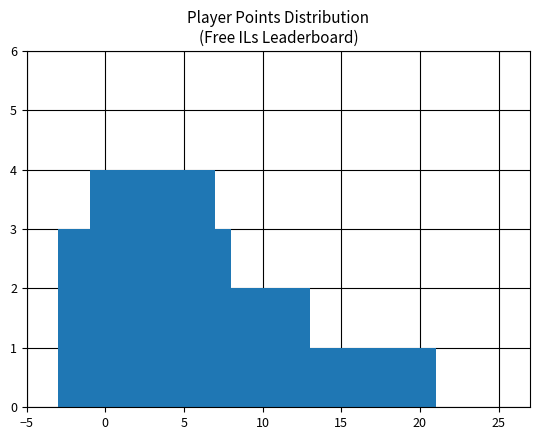

Reading left to right, extract all data points from this chart.

3	2	4	3	2	2	1	1	1	1